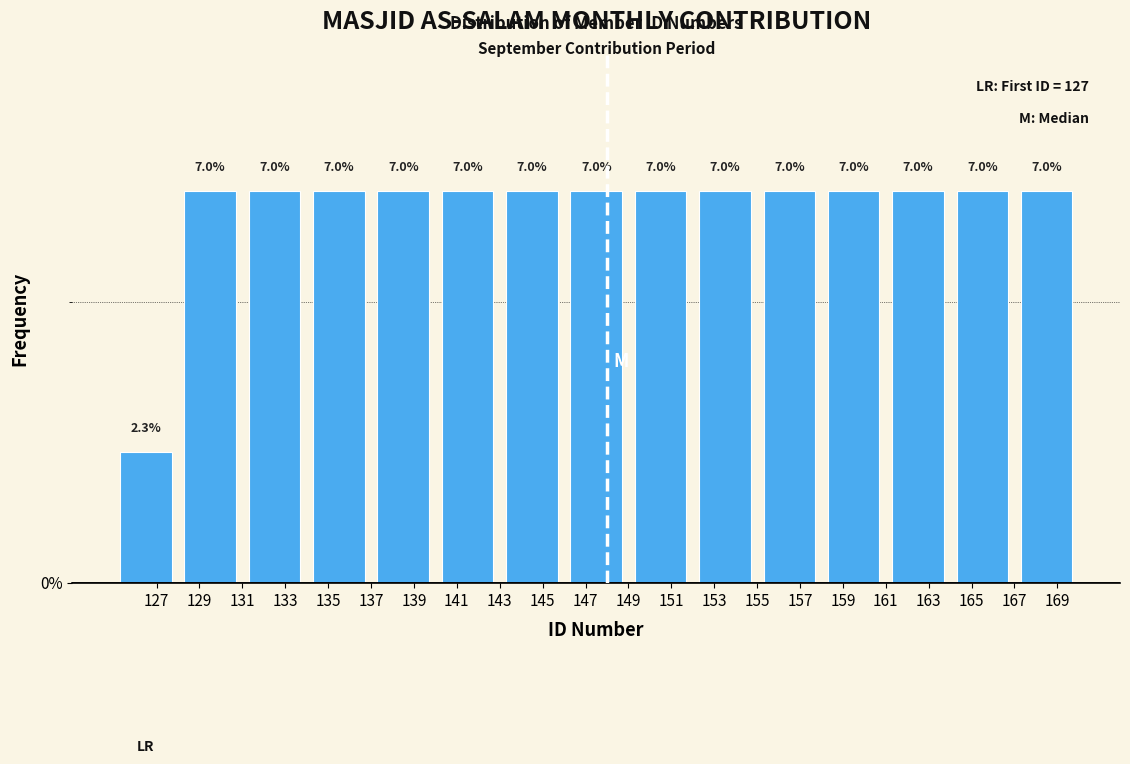

Reading left to right, transcribe this chart: for each bar, give the range it covers on the x-axis and its height.

125 to 128: 2.3
128 to 131: 7.0
131 to 134: 7.0
134 to 137: 7.0
137 to 140: 7.0
140 to 143: 7.0
143 to 146: 7.0
146 to 149: 7.0
149 to 152: 7.0
152 to 155: 7.0
155 to 158: 7.0
158 to 161: 7.0
161 to 164: 7.0
164 to 167: 7.0
167 to 170: 7.0